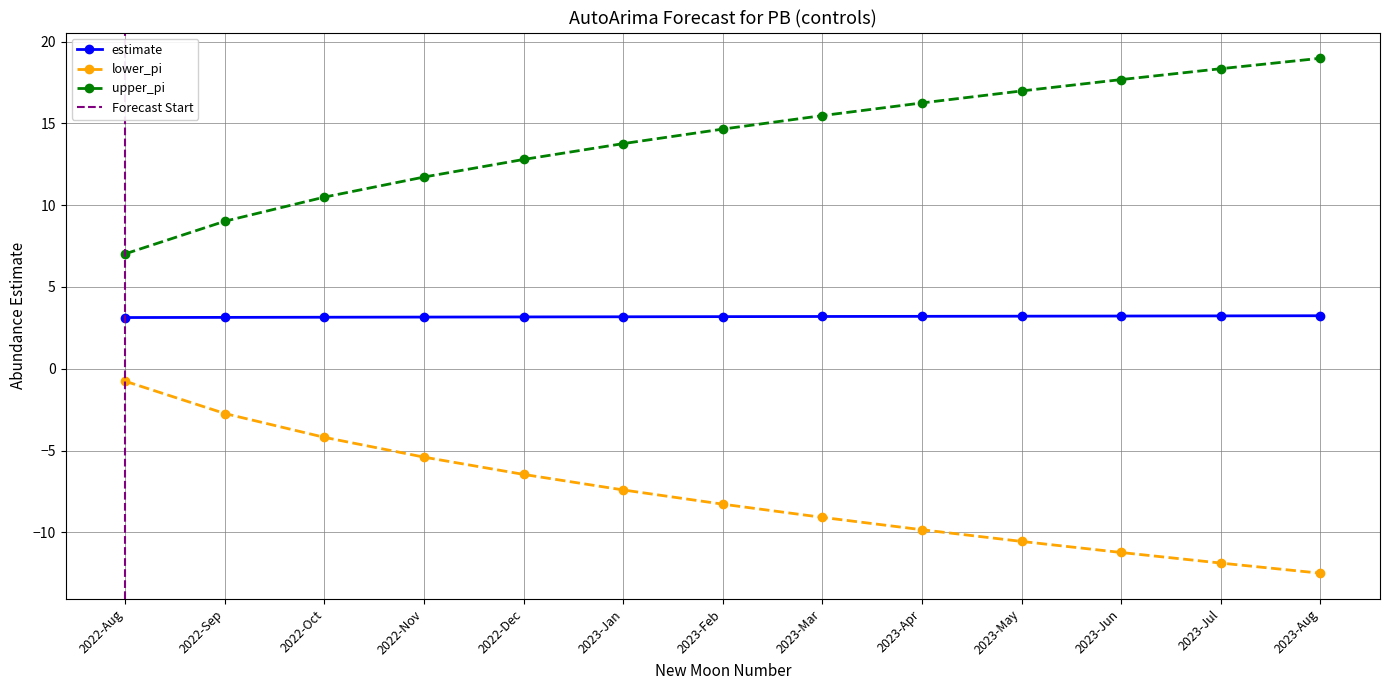

What is the sum of the lower_pi values at 2022-Dec and 2023-May?

-17.0